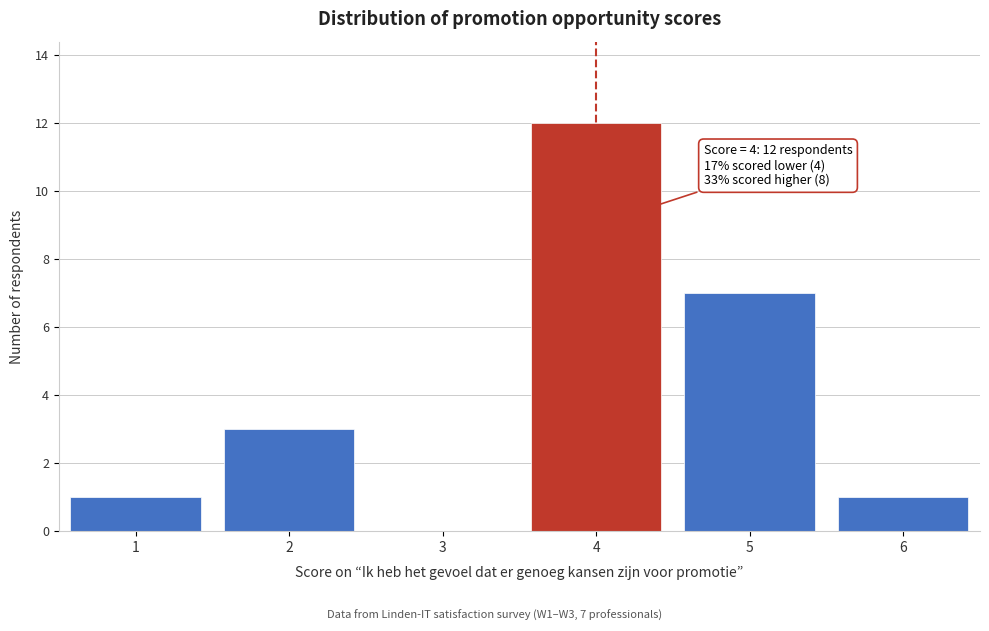

Reading left to right, extract all data points from this chart.

1=1	2=3	3=0	4=12	5=7	6=1